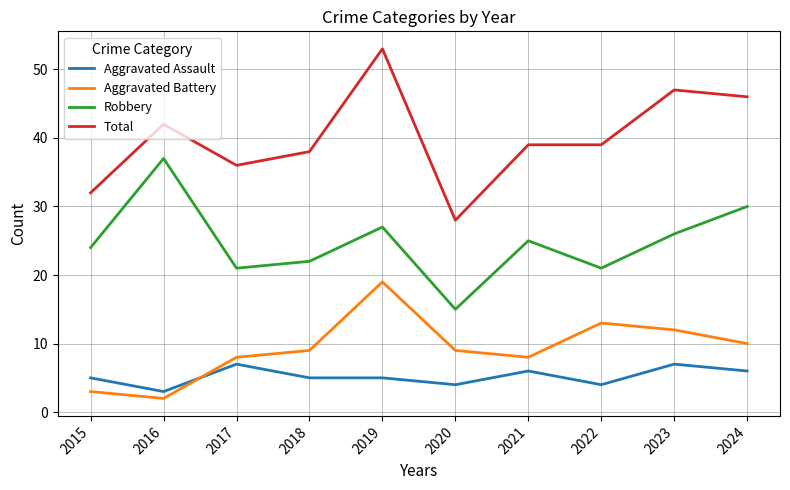

What is the lowest value of the Robbery series?

15